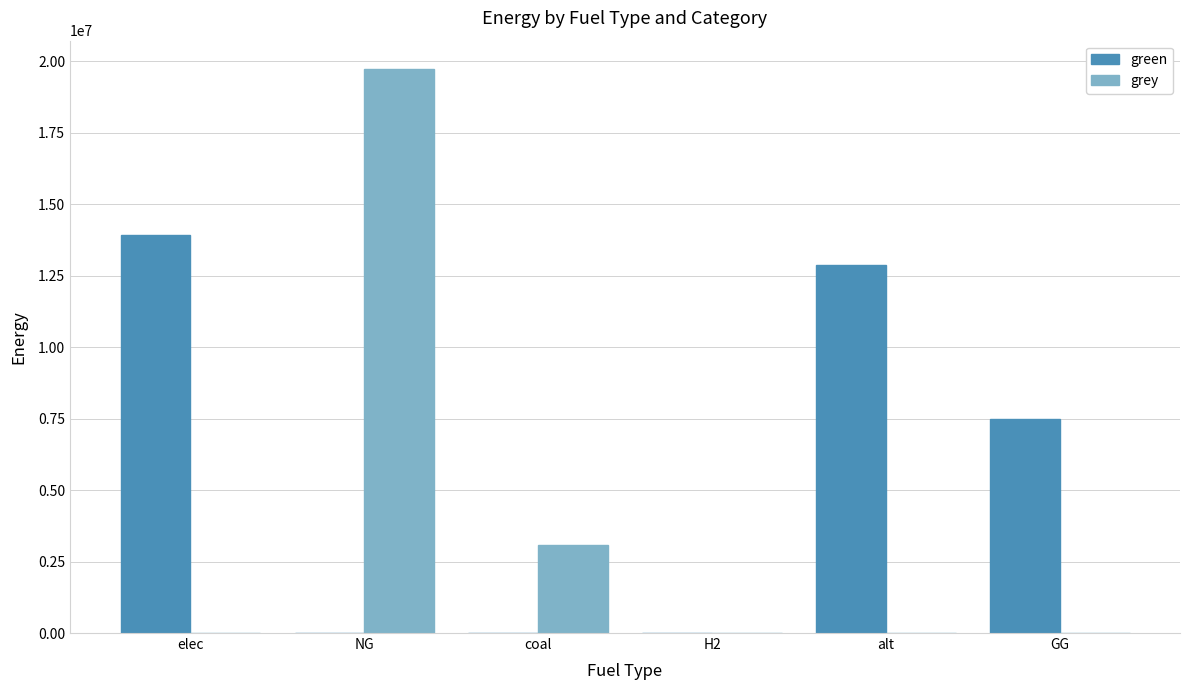

Which series changed the most between elec and coal?

green